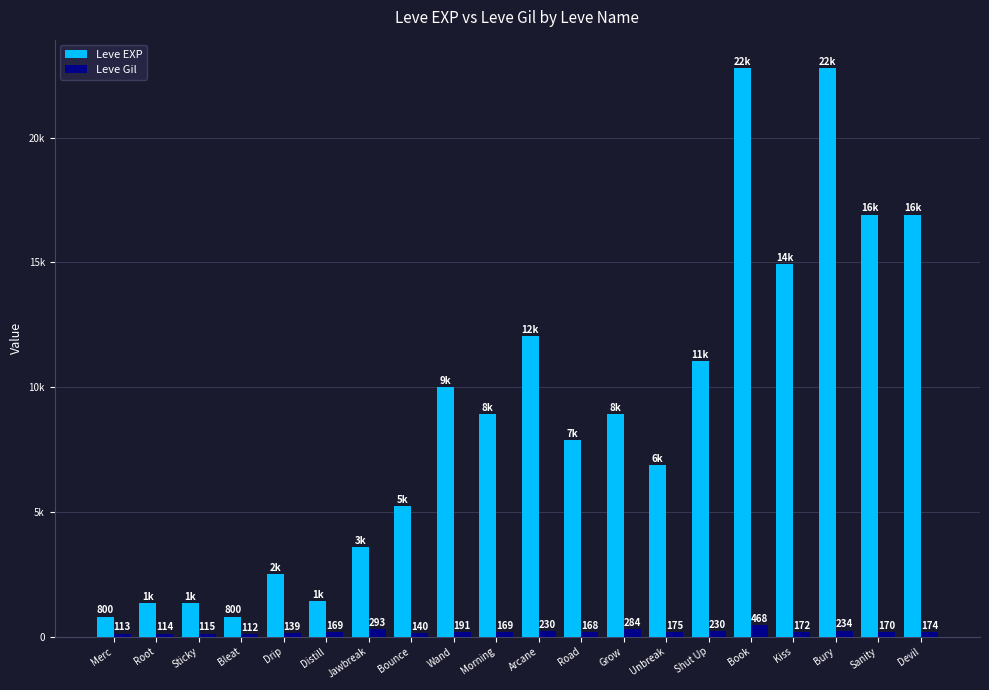

Where is Leve Gil nearest to the value 290?

Jawbreak